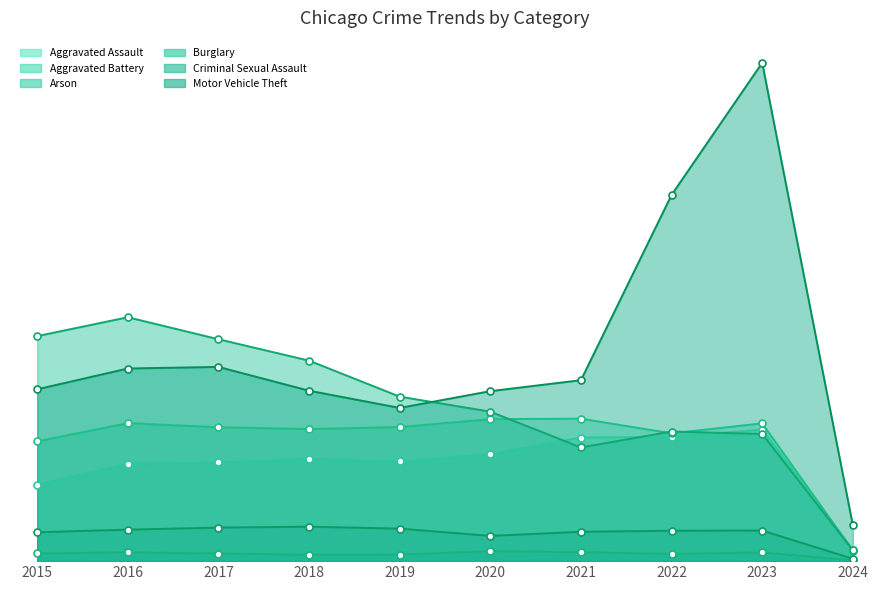

At which category does Motor Vehicle Theft reach its first local peak?

2017